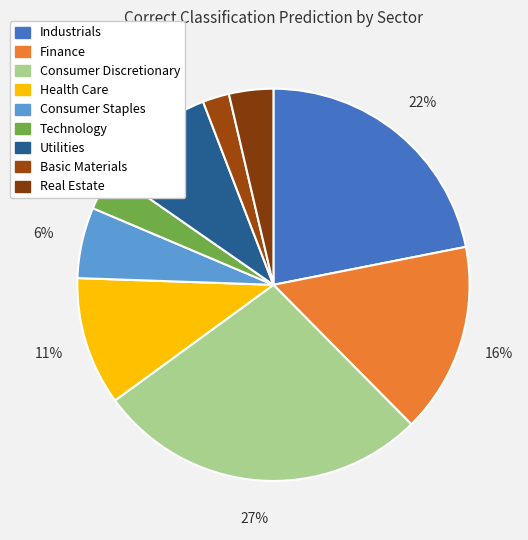

Is there a majority slice in this chart?

No